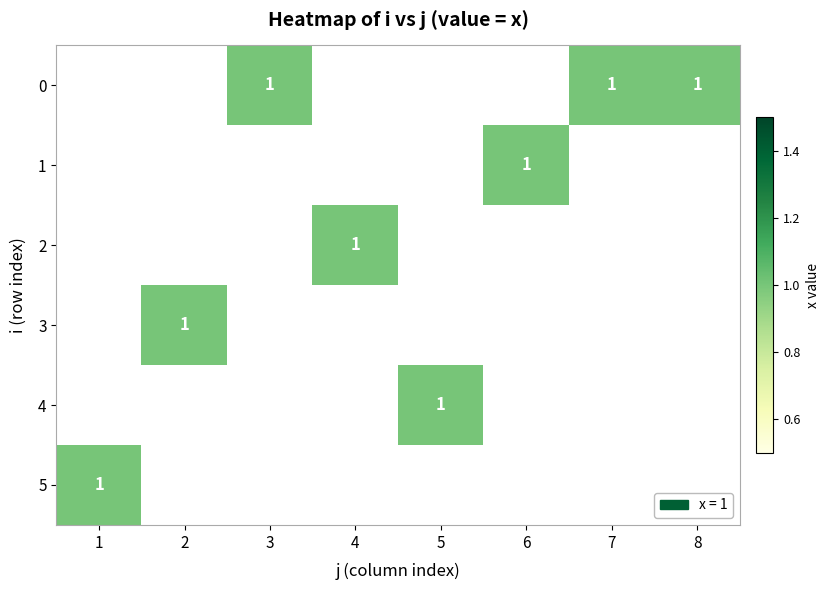

What is the total value across all series at 7?

1